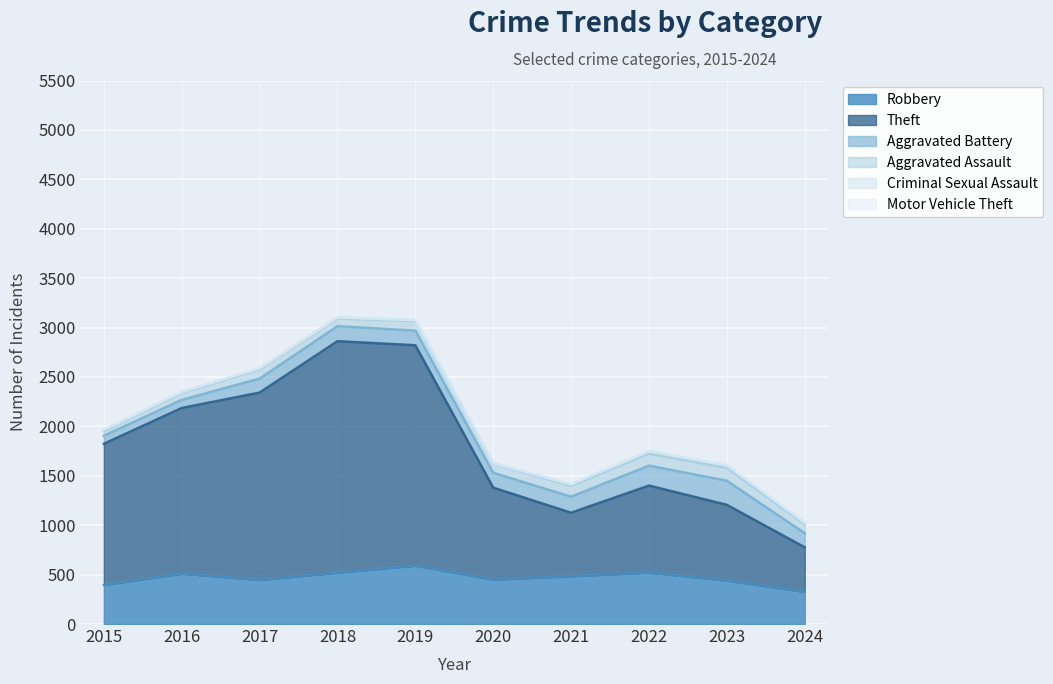

What is the difference between the Aggravated Battery values at 2018 and 2021?

11